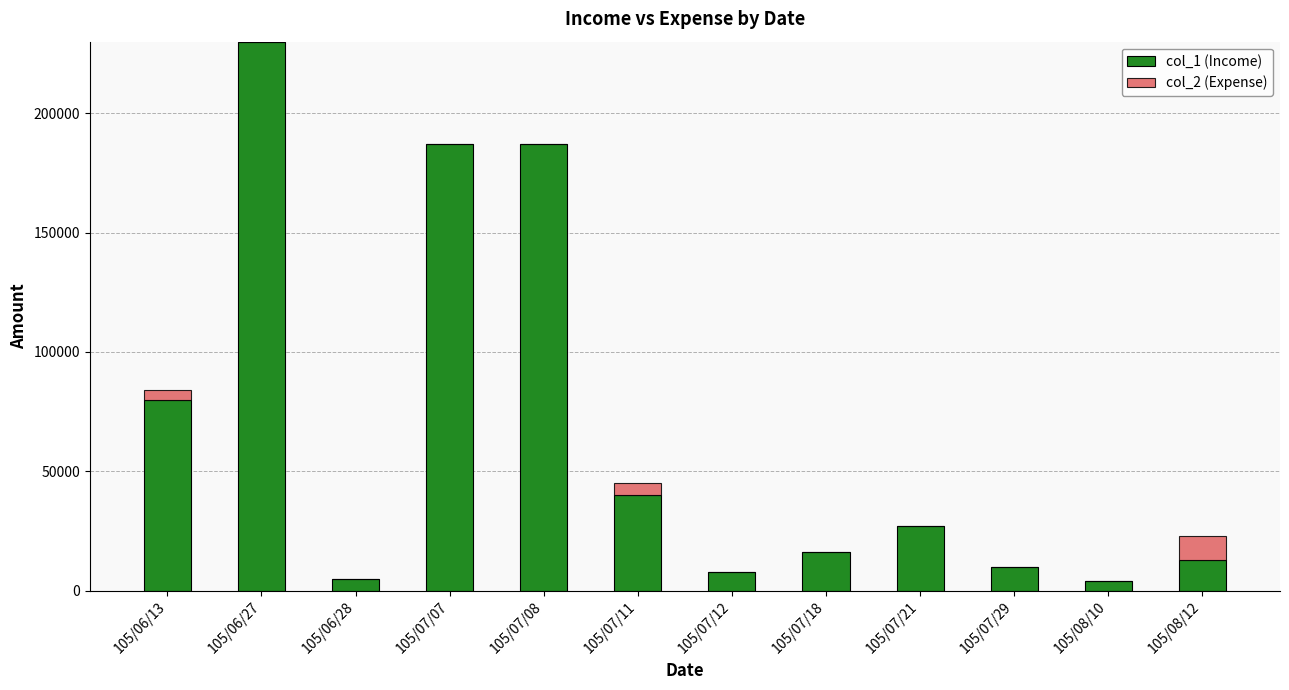

Where is col_1 (Income) nearest to the value 117000?

105/06/13